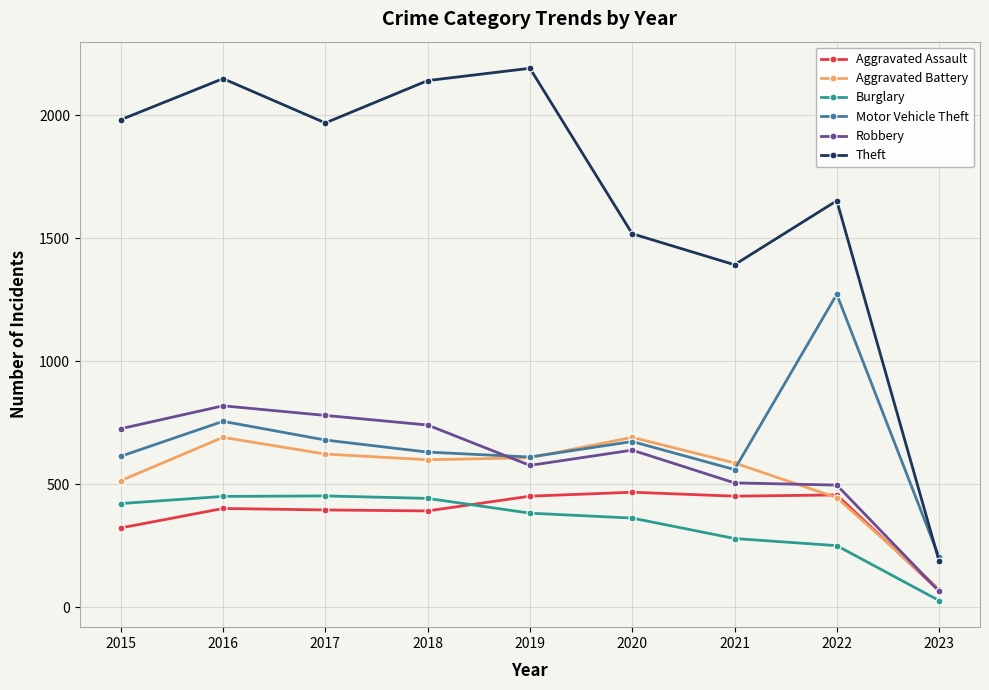

The Robbery series shows 497 at 2022. True or false?

True